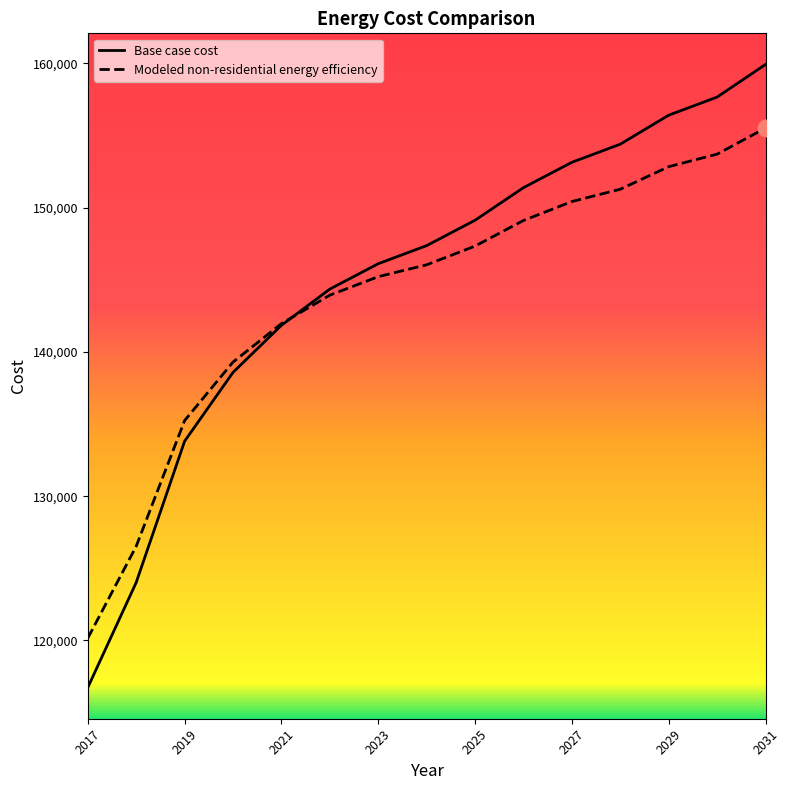

List the series in order of their peak value, highest first.

Base case cost, Modeled non-residential energy efficiency